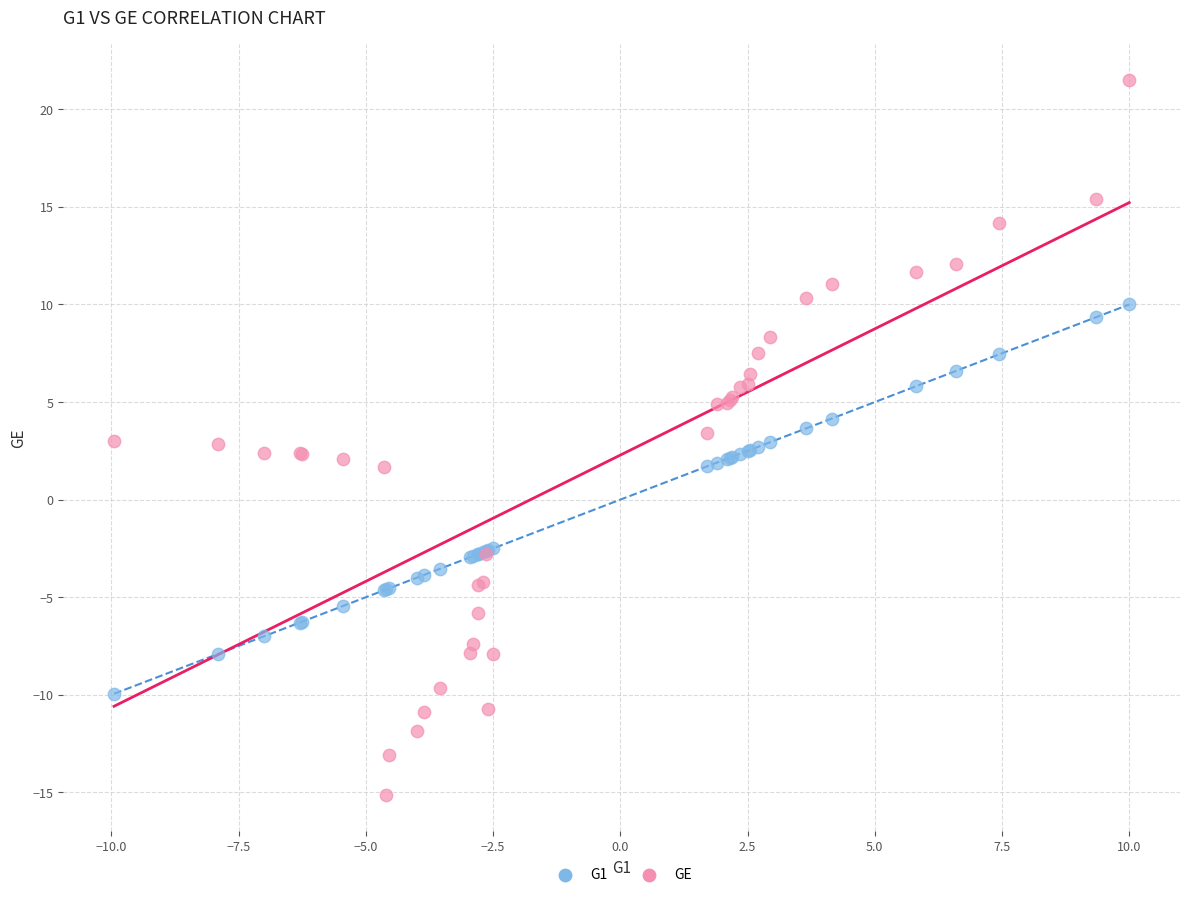

Which series has the largest Y range (max minus min)?

GE